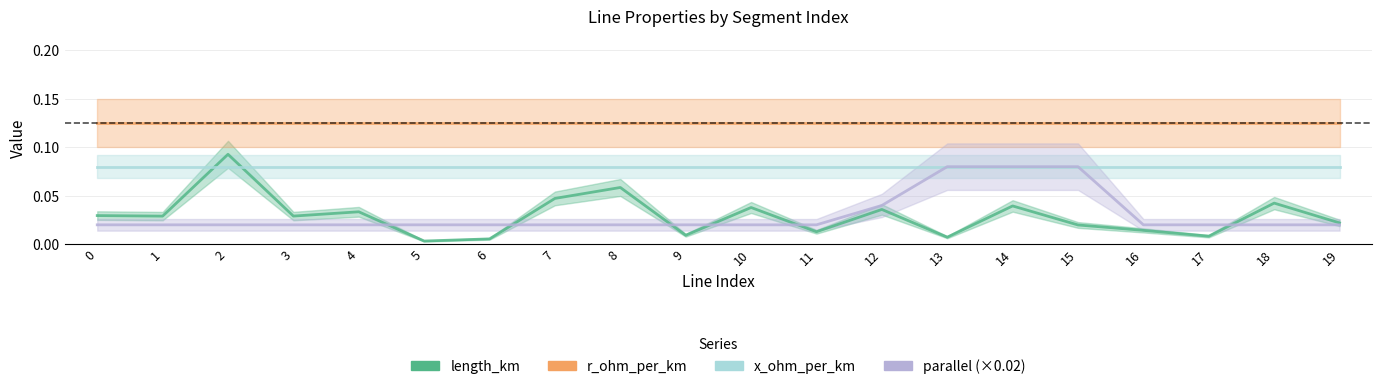

What are all the series names shown in the legend?

length_km, r_ohm_per_km, x_ohm_per_km, parallel (×0.02)